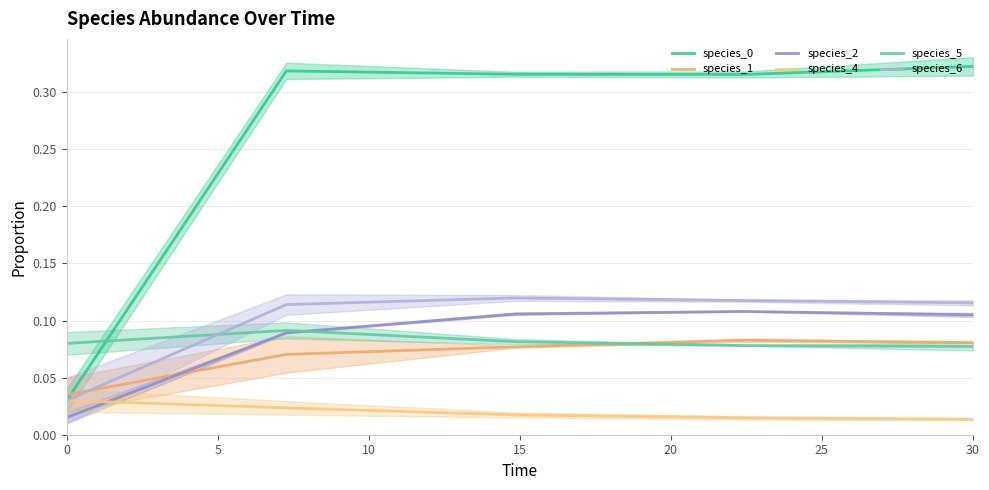

Reading right to left, list all the values displayed in this chart.

species_0: 0.3	0.3	0.3	0.3	0.0
species_1: 0.1	0.1	0.1	0.1	0.0
species_2: 0.1	0.1	0.1	0.1	0.0
species_4: 0.0	0.0	0.0	0.0	0.0
species_5: 0.1	0.1	0.1	0.1	0.1
species_6: 0.1	0.1	0.1	0.1	0.0